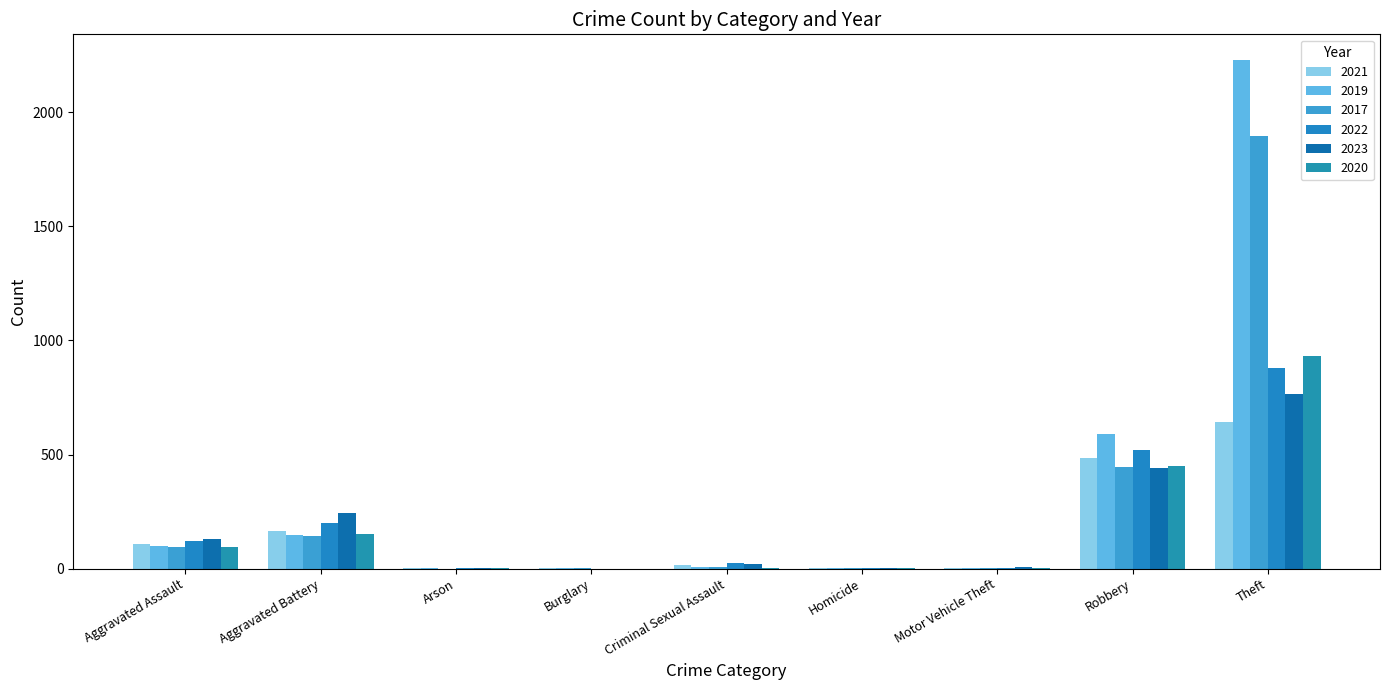

At which label does 2021 first exceed 14?

Aggravated Assault